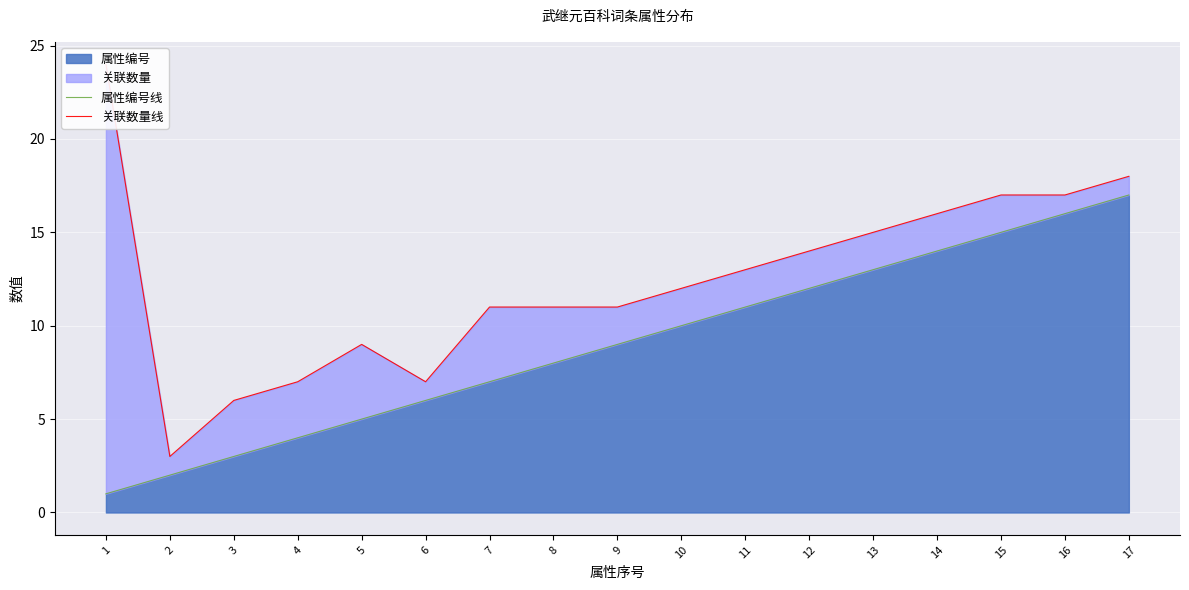

What is the maximum value for 关联数量线?

24